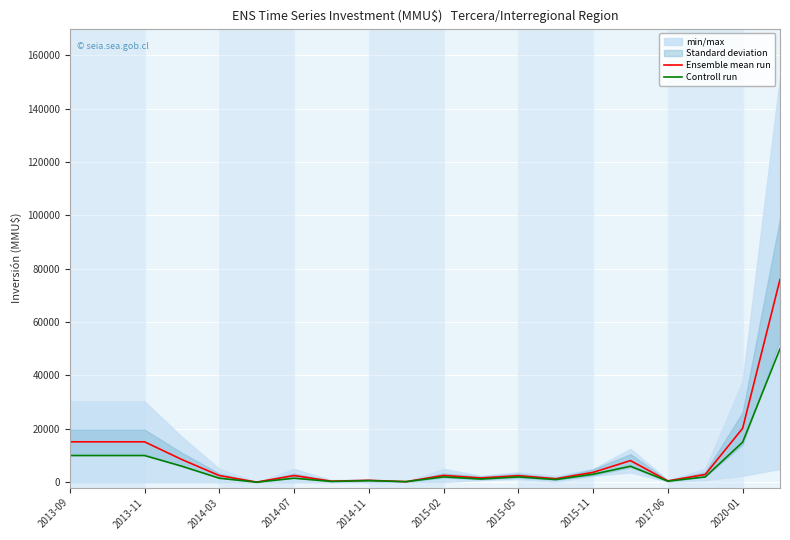

True or false: Ensemble mean run and Controll run intersect in this chart.

False